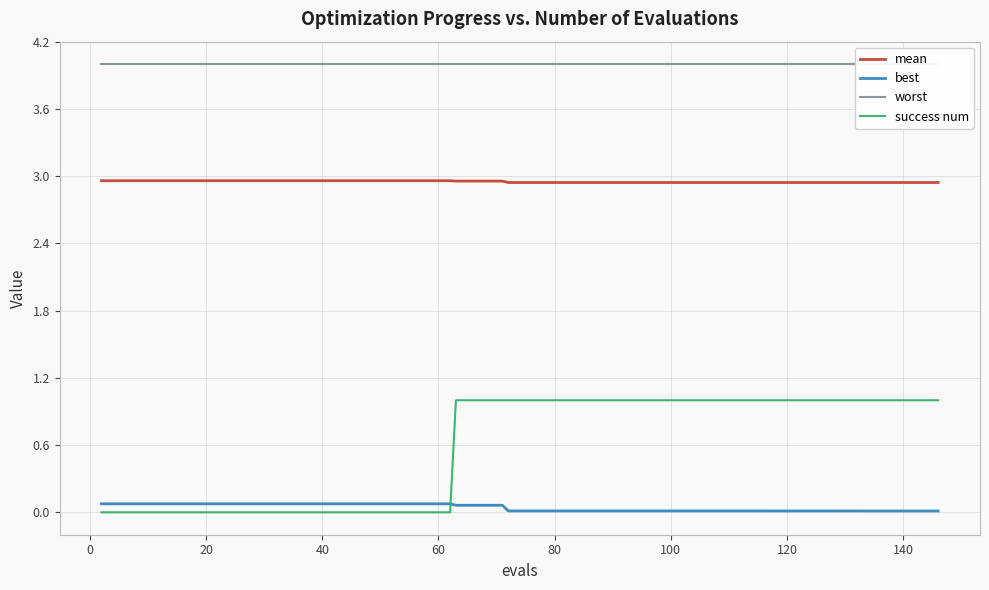

True or false: mean and best cross at least once.

False